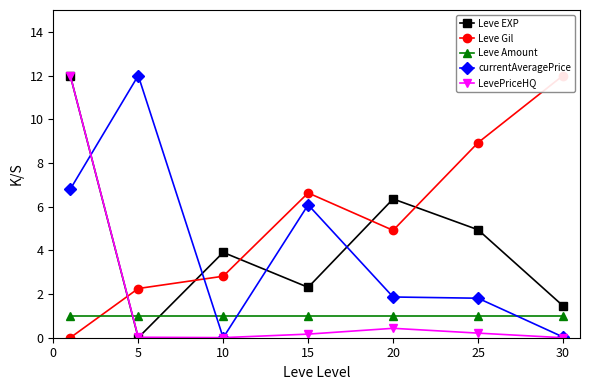

Which series has the widest spread of values?

Leve EXP